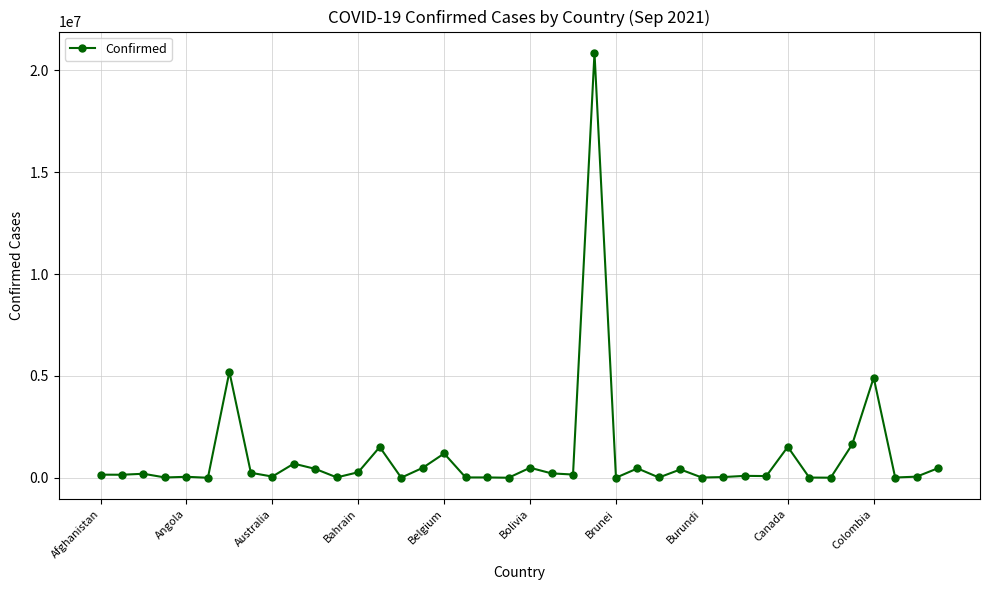

What is the maximum value shown in the chart?

20856060